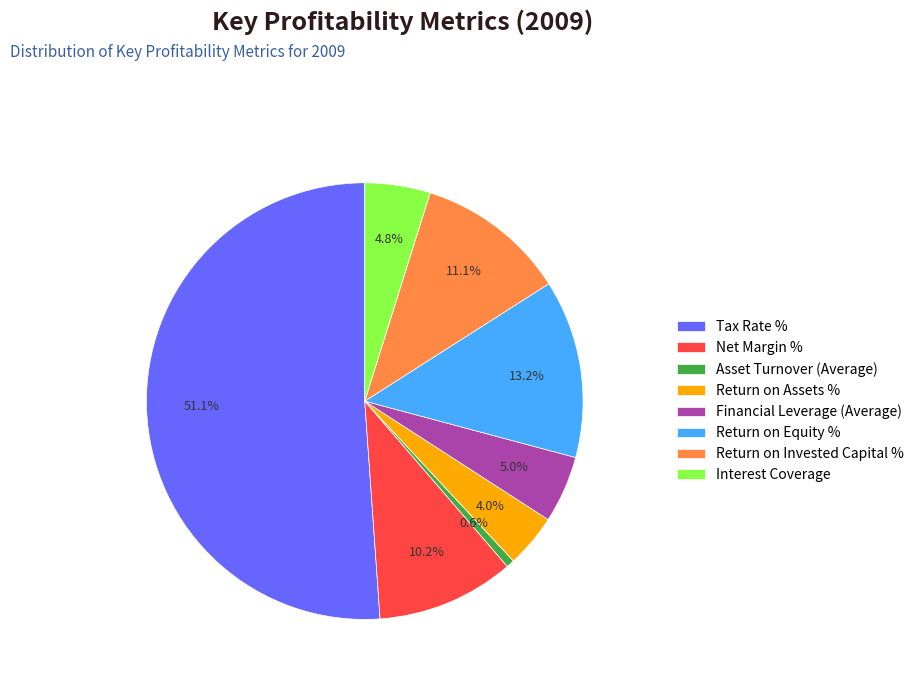

Does any single category account for the majority?

Yes